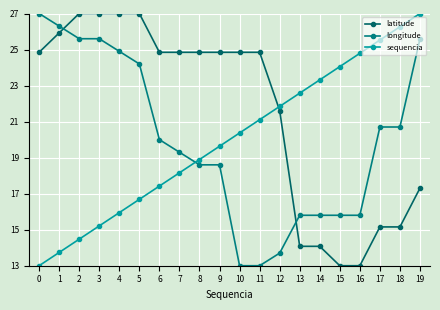

Is it true that sequencia equals 8.0 at 15?

False